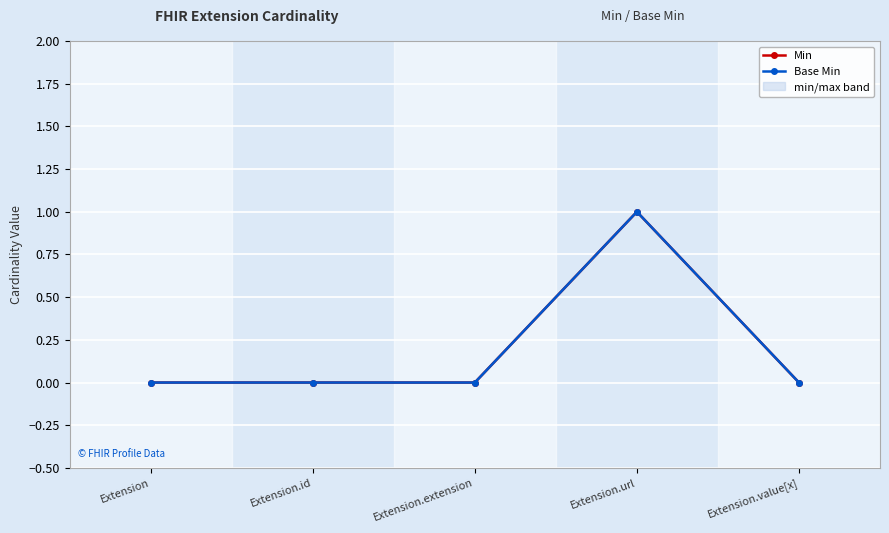

Count the number of categories in the chart.

5